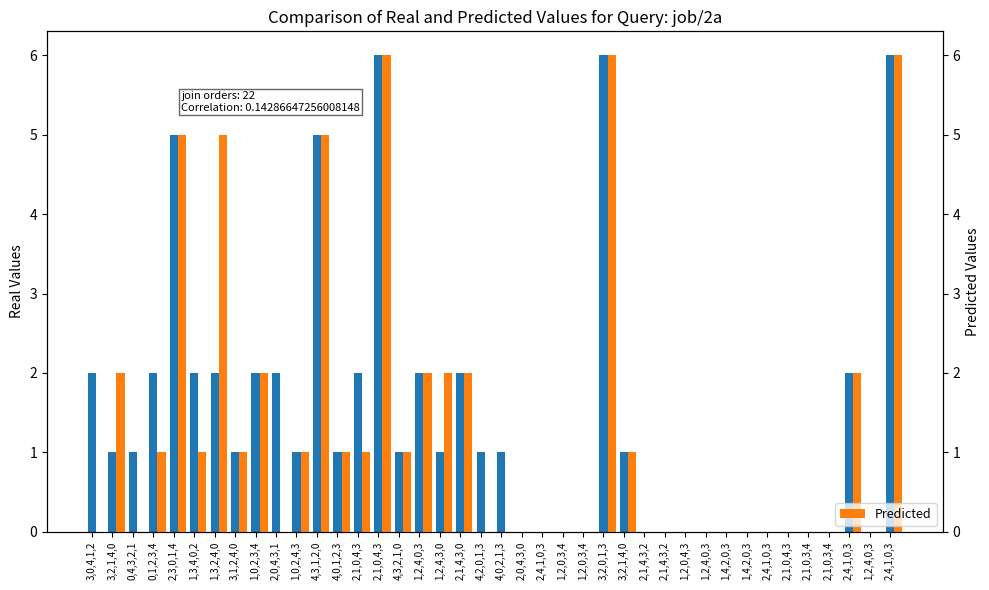

How many categories are shown in the chart?

40